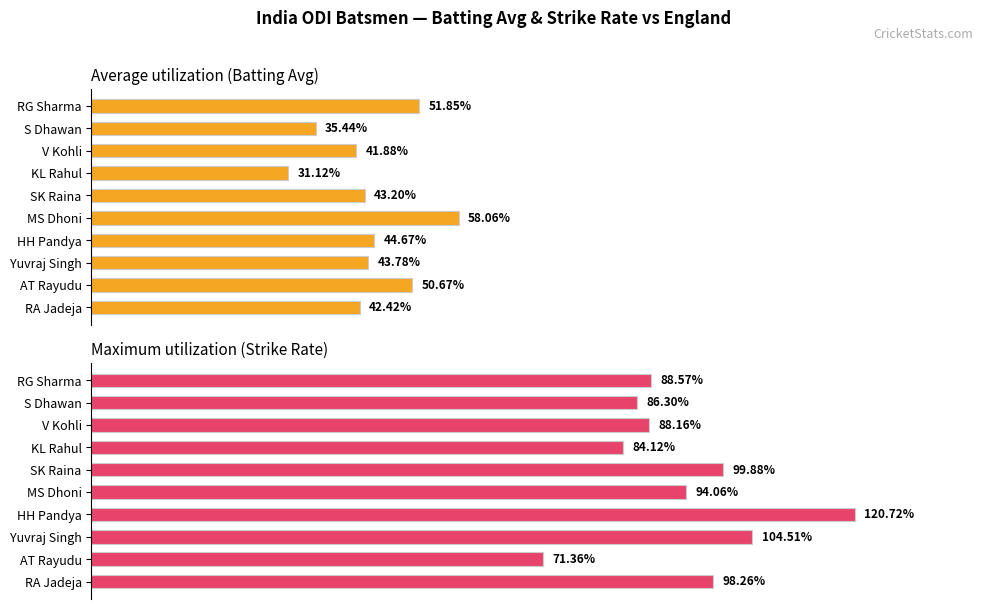

True or false: Avg has a value of 16.8 at RA Jadeja.

False